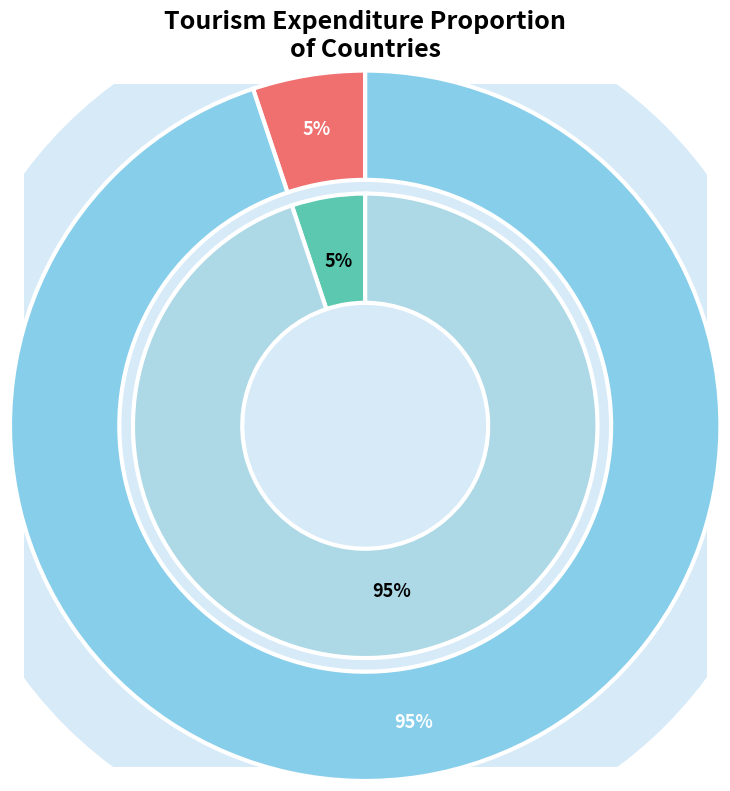

To the nearest percent, what percentage of the pie is Iceland?

5%